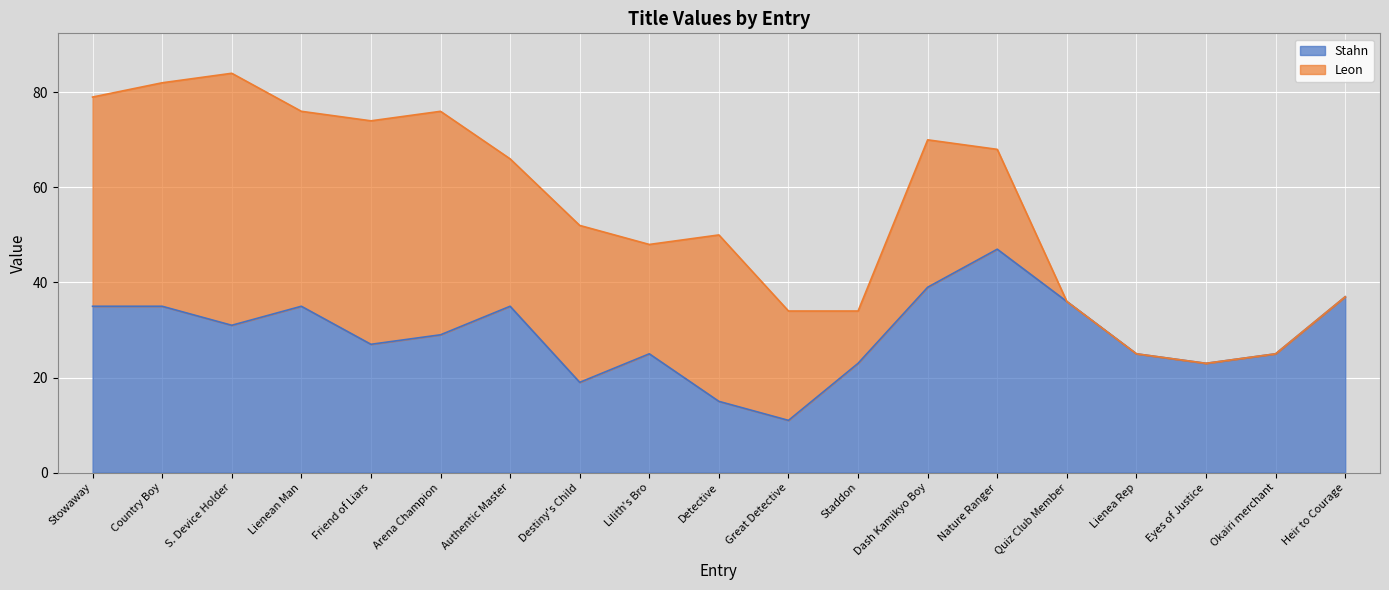

The value at Heir to Courage is 37. True or false?

True